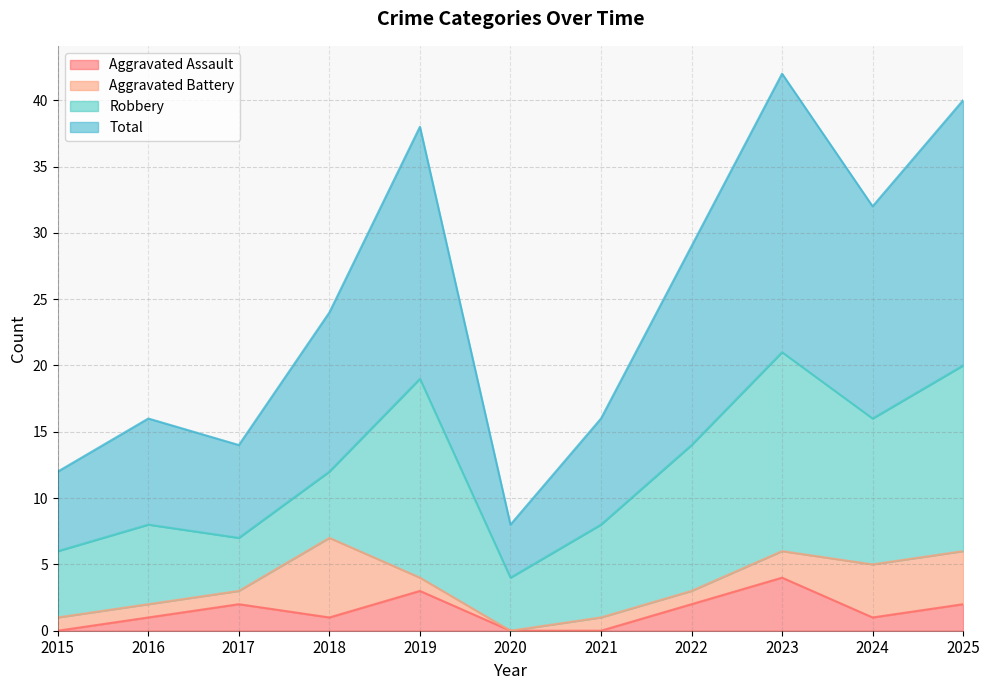

What are all the series names shown in the legend?

Aggravated Assault, Aggravated Battery, Robbery, Total